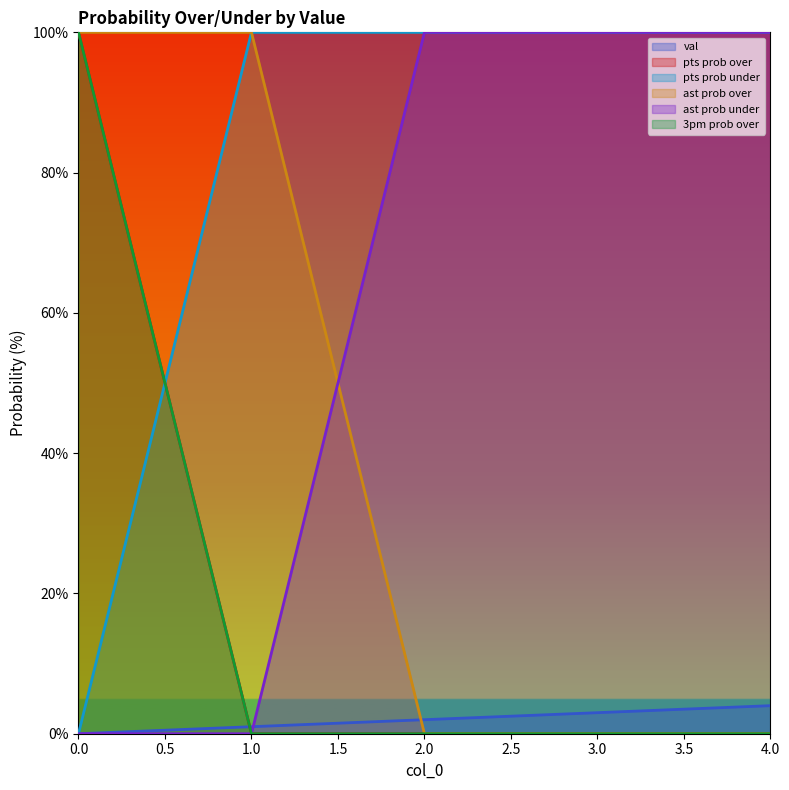

Which has a higher value, 1 or 3?

3